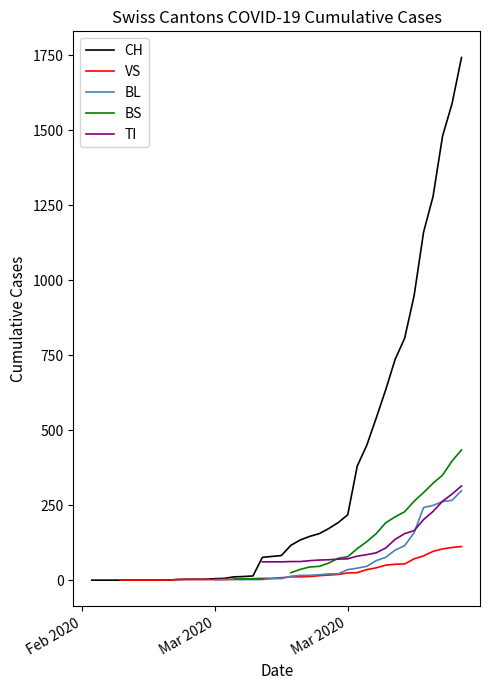

True or false: BL has more than 2 points higher than both neighbors.

False